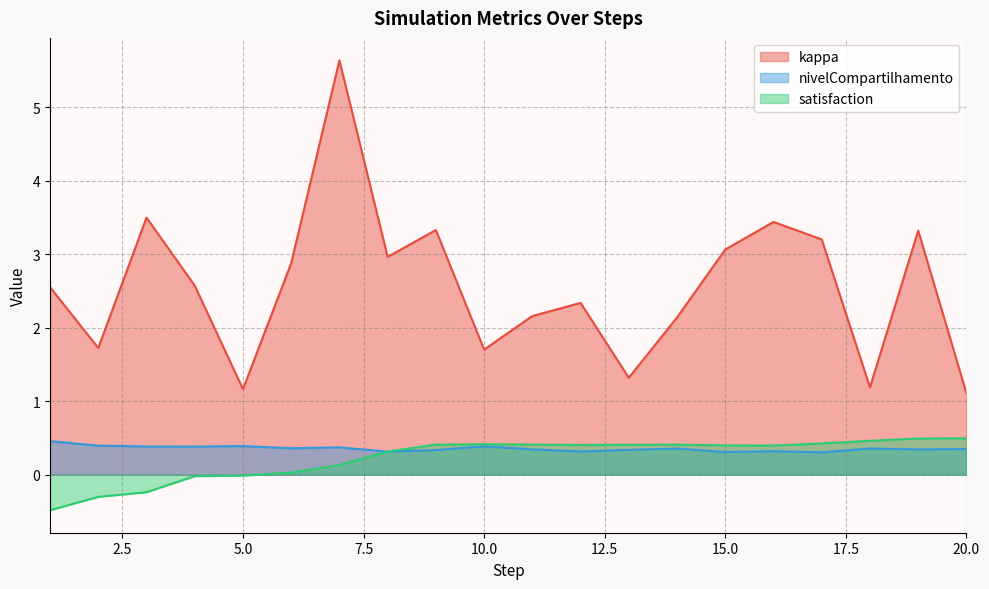

At which label is nivelCompartilhamento closest to 0?

17